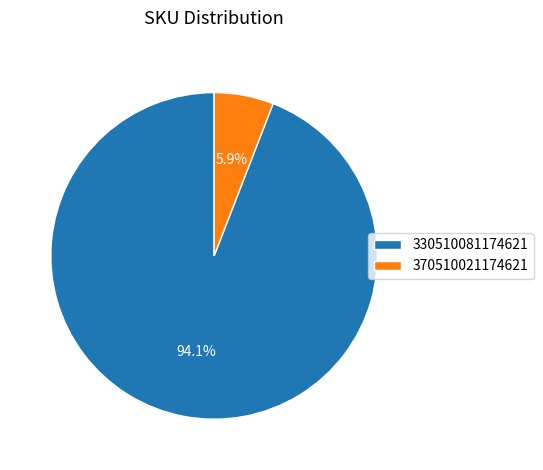

Is there any slice that represents more than half of the pie?

Yes